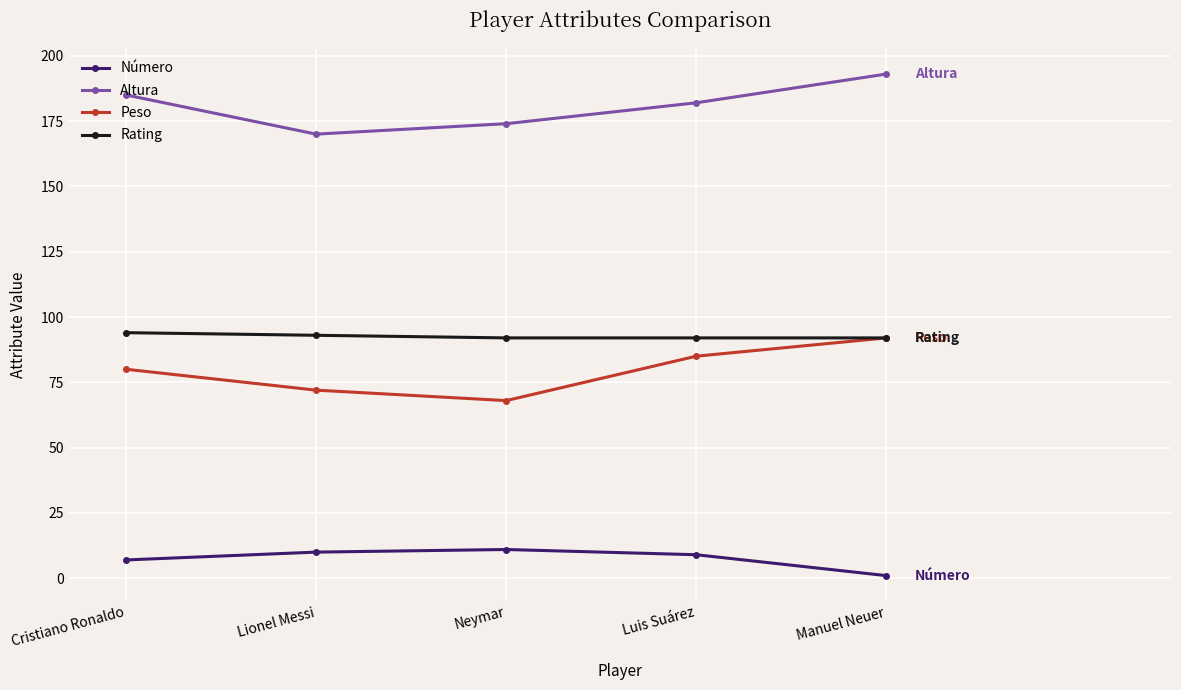

True or false: Peso and Número cross at least once.

False